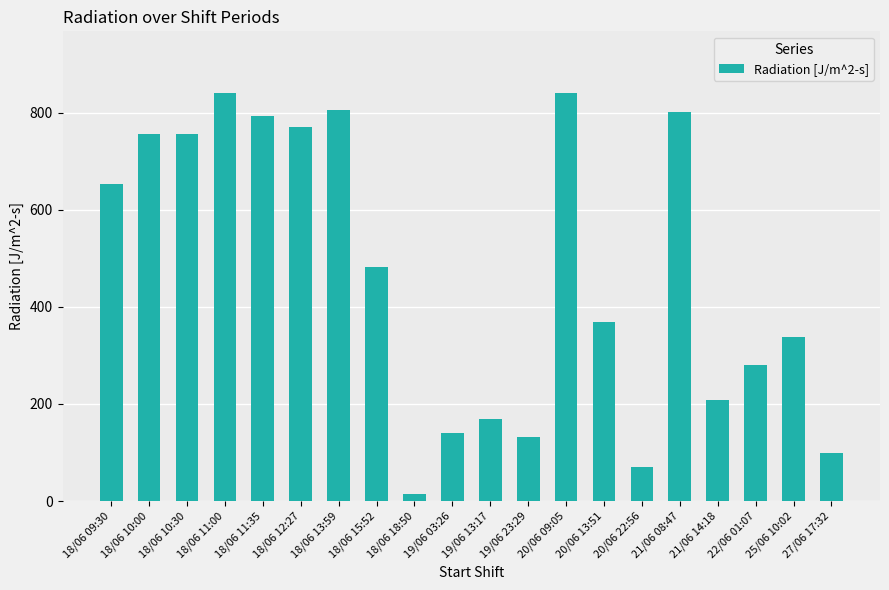

Between 20/06 13:51 and 19/06 13:17, which is larger?

20/06 13:51